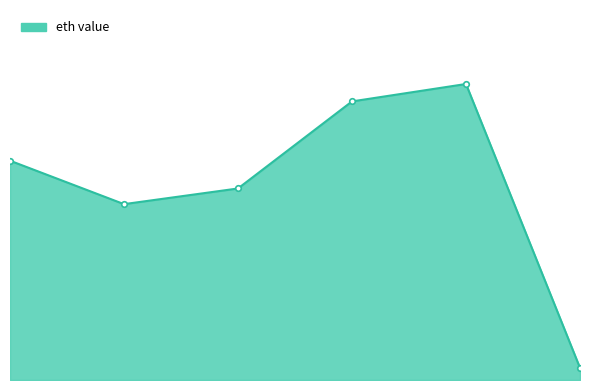

Does the chart have visible grid lines?

No